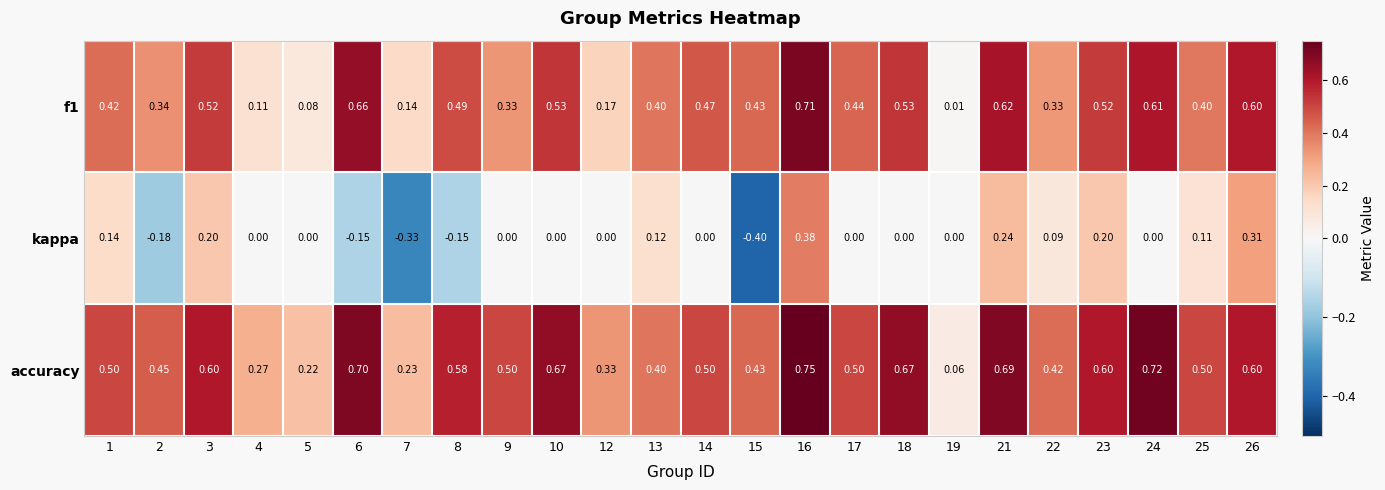

Which series has the largest total across all categories?

accuracy